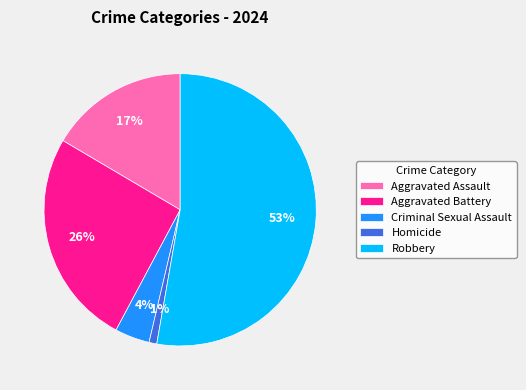

Is the sum of Homicide and Criminal Sexual Assault greater than half?

No